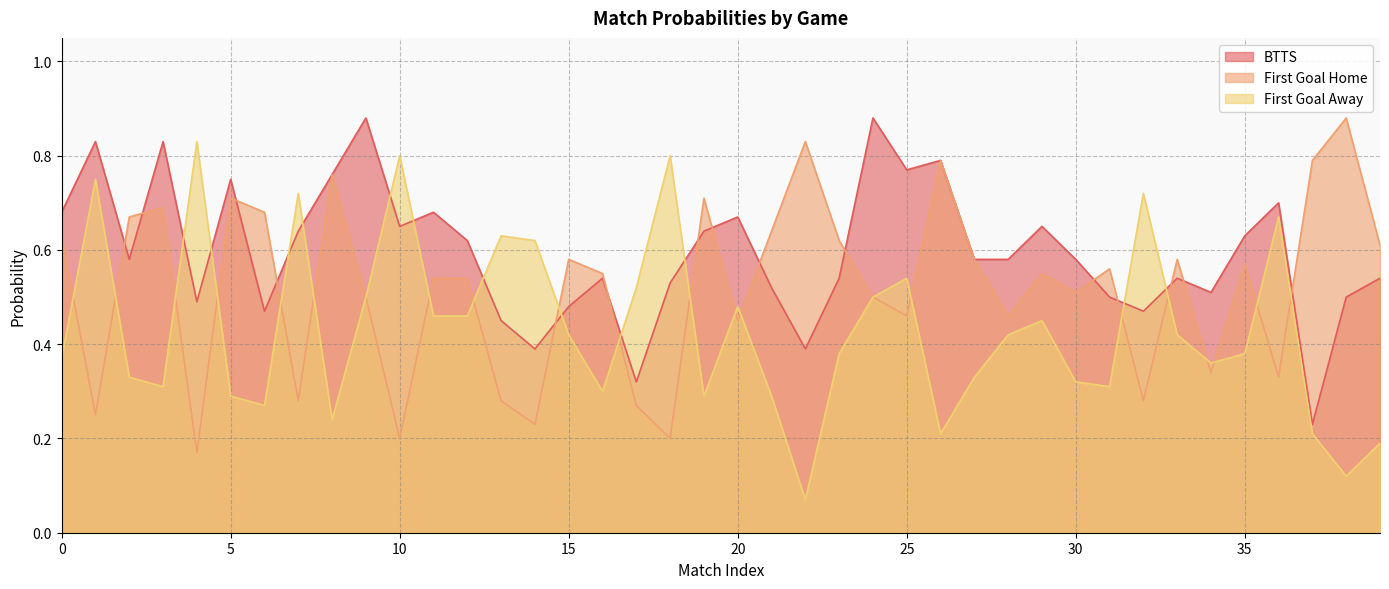

What is the greatest value displayed?

0.9